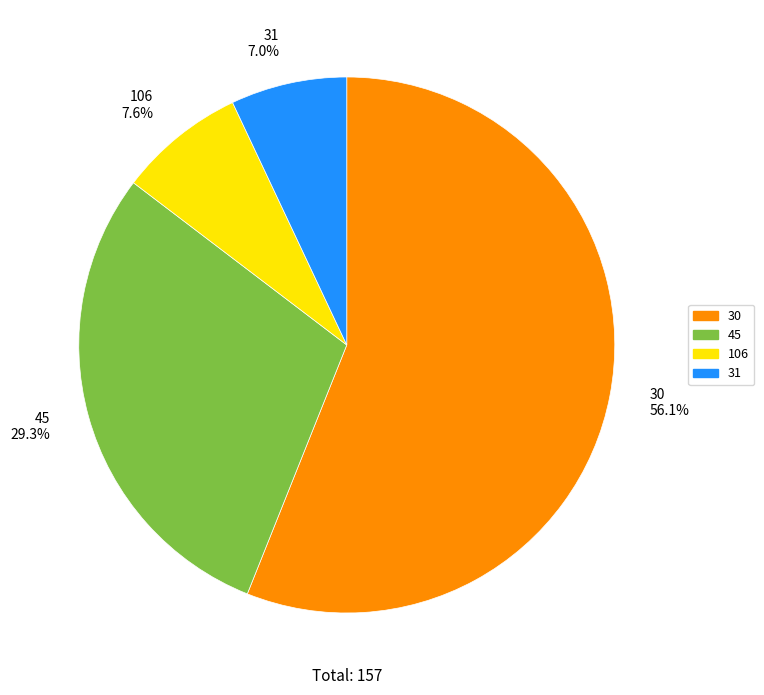

To the nearest percent, what percentage of the pie is 30?

56%